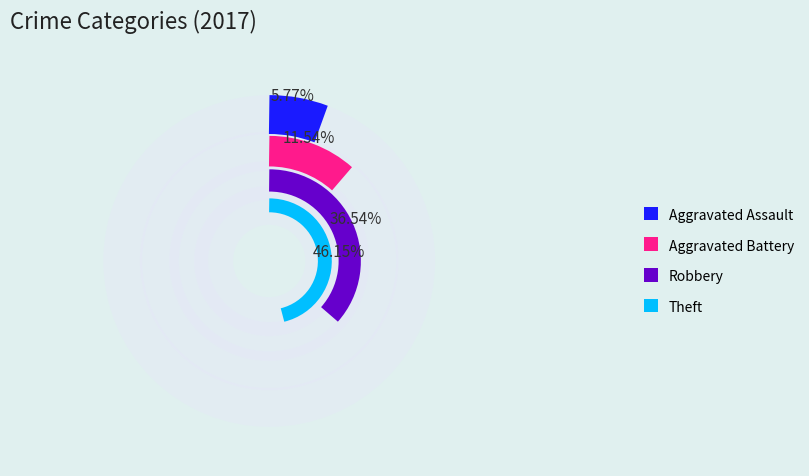

To the nearest percent, what is the combined percentage of Robbery and Theft?

83%